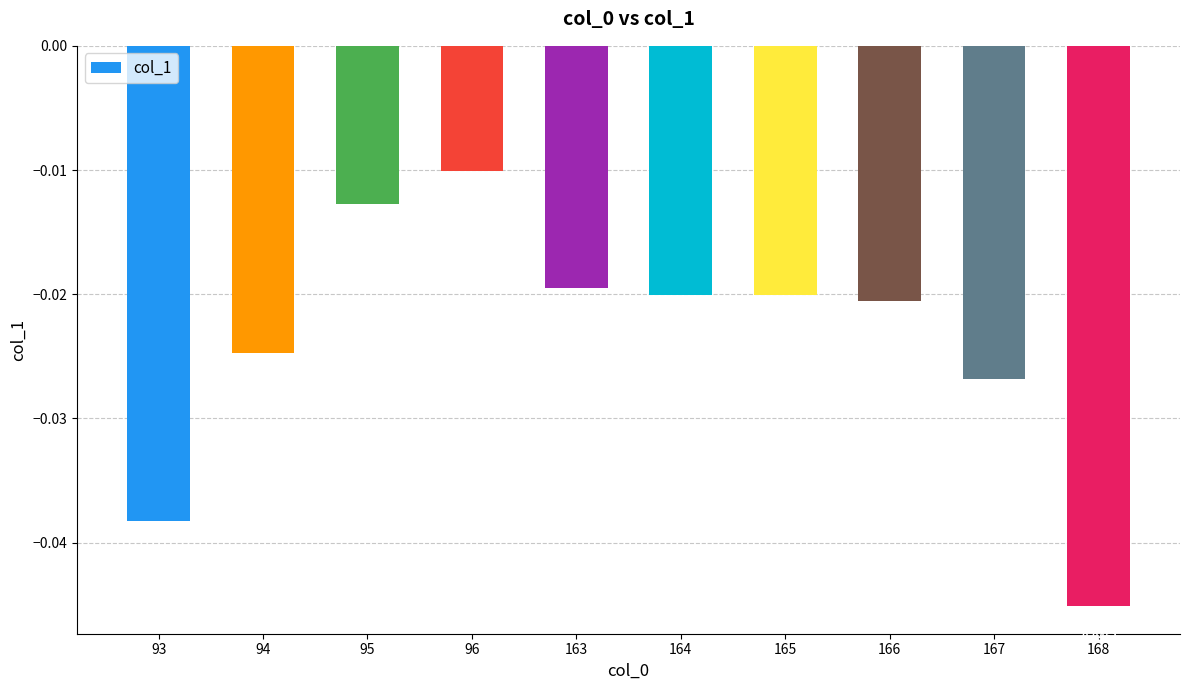

Where is the data nearest to the value 0?

96